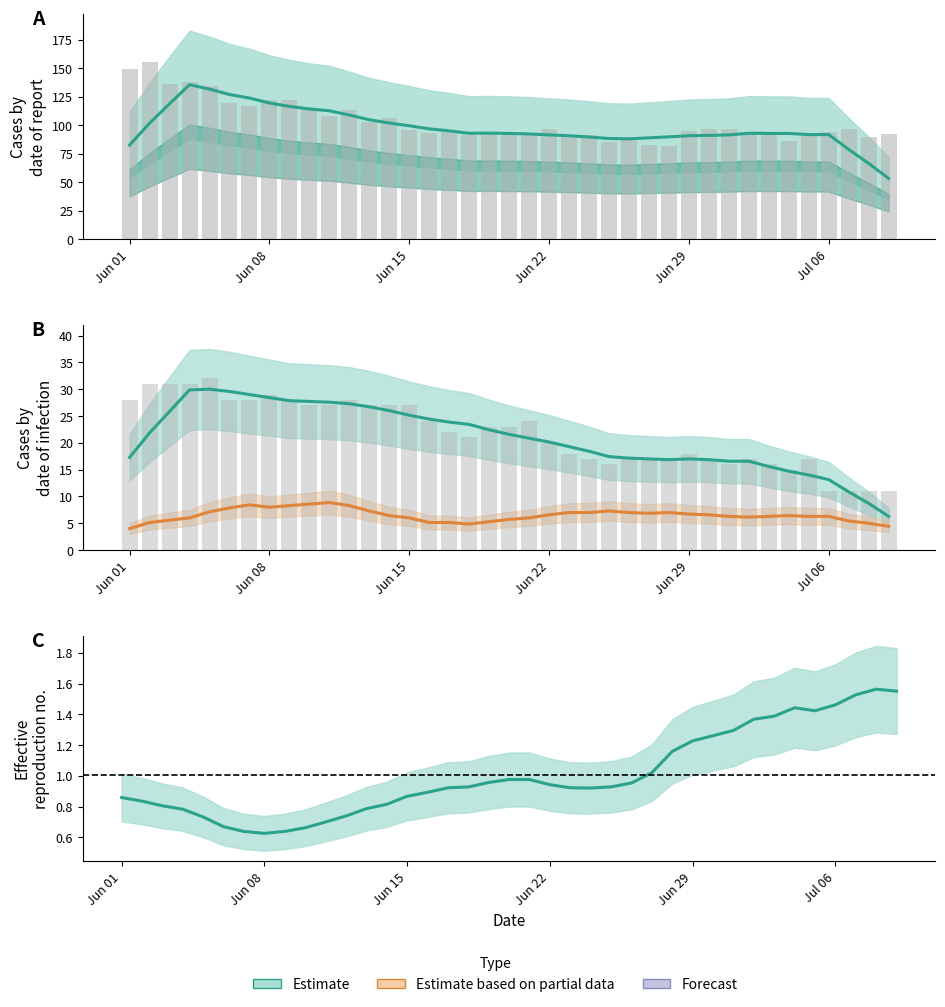

How many groups of bars are there?

39